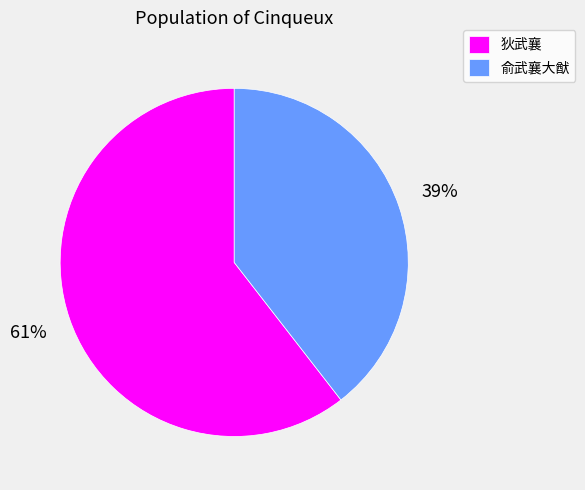

What percentage is the 狄武襄 slice, to the nearest percent?

61%